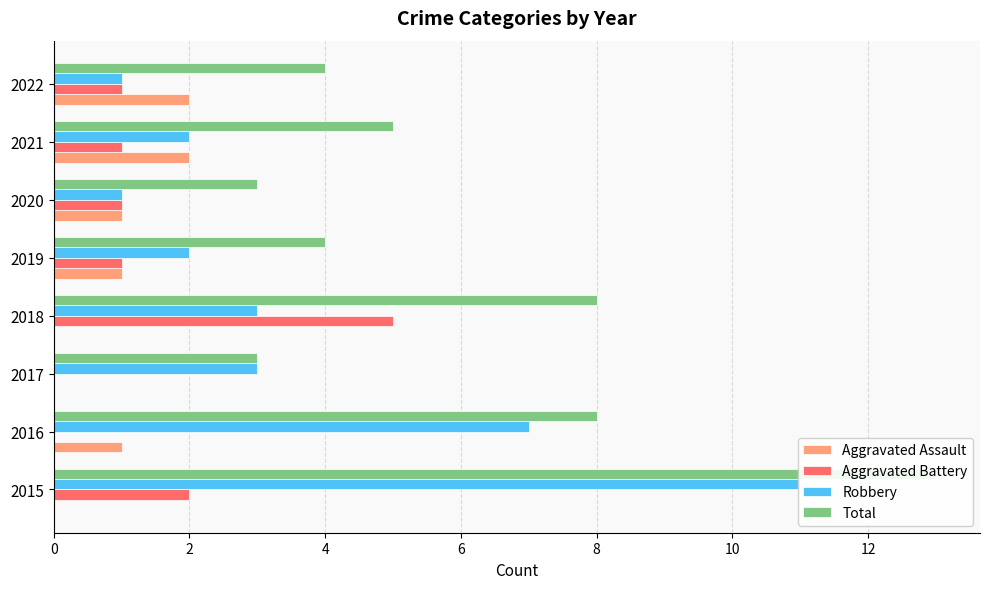

What is the average value of the Robbery series?

4